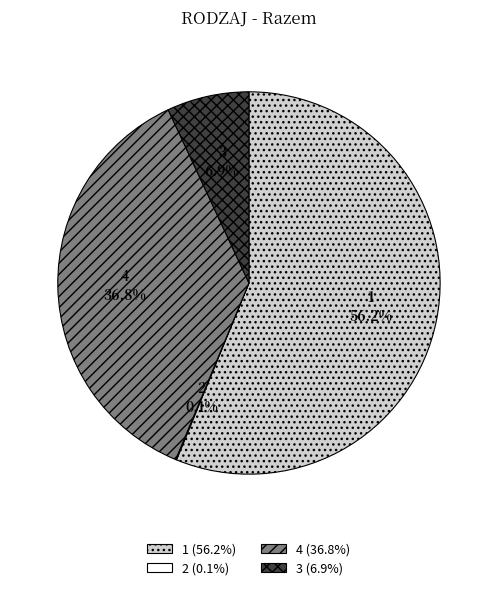

Approximately how many times larger is the value at 1 compared to 4?

1.5